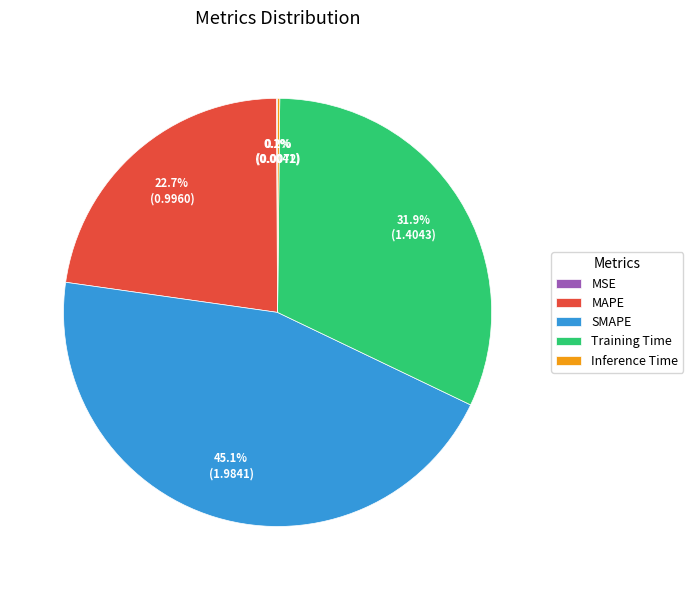

What percentage do MAPE and Training Time together represent?

54.6%